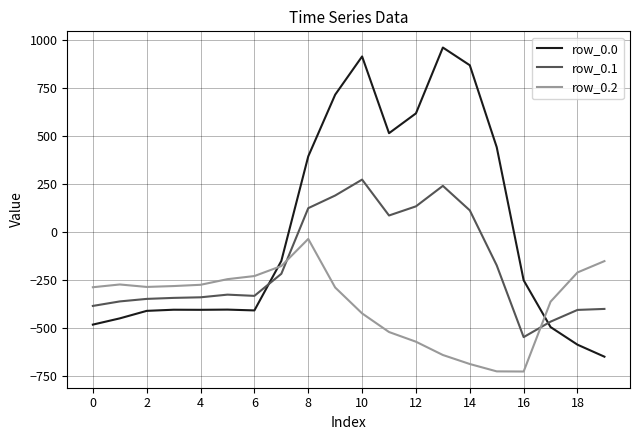

How many lines are shown in the chart?

3